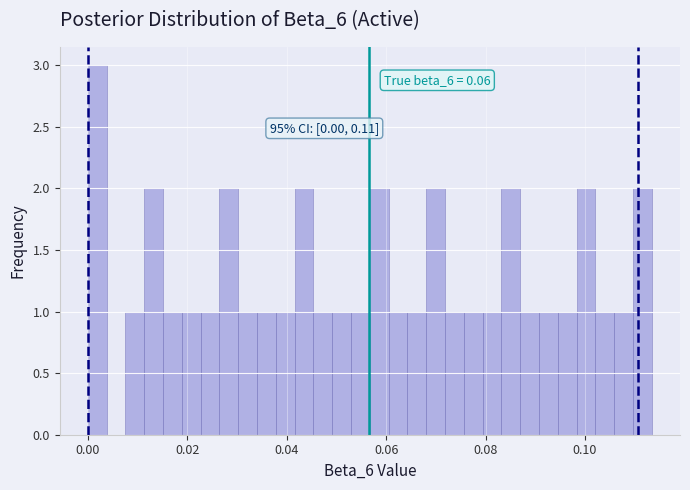

Read against the x-axis, roughly where is the centre of the tallest bar?

0.002